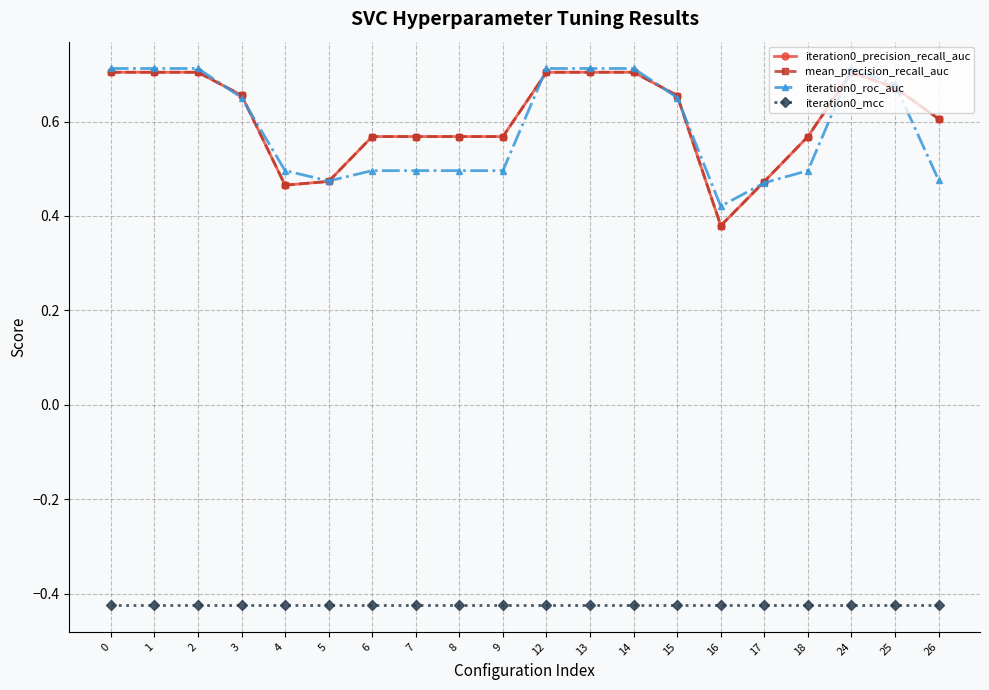

Which series has the widest spread of values?

iteration0_precision_recall_auc